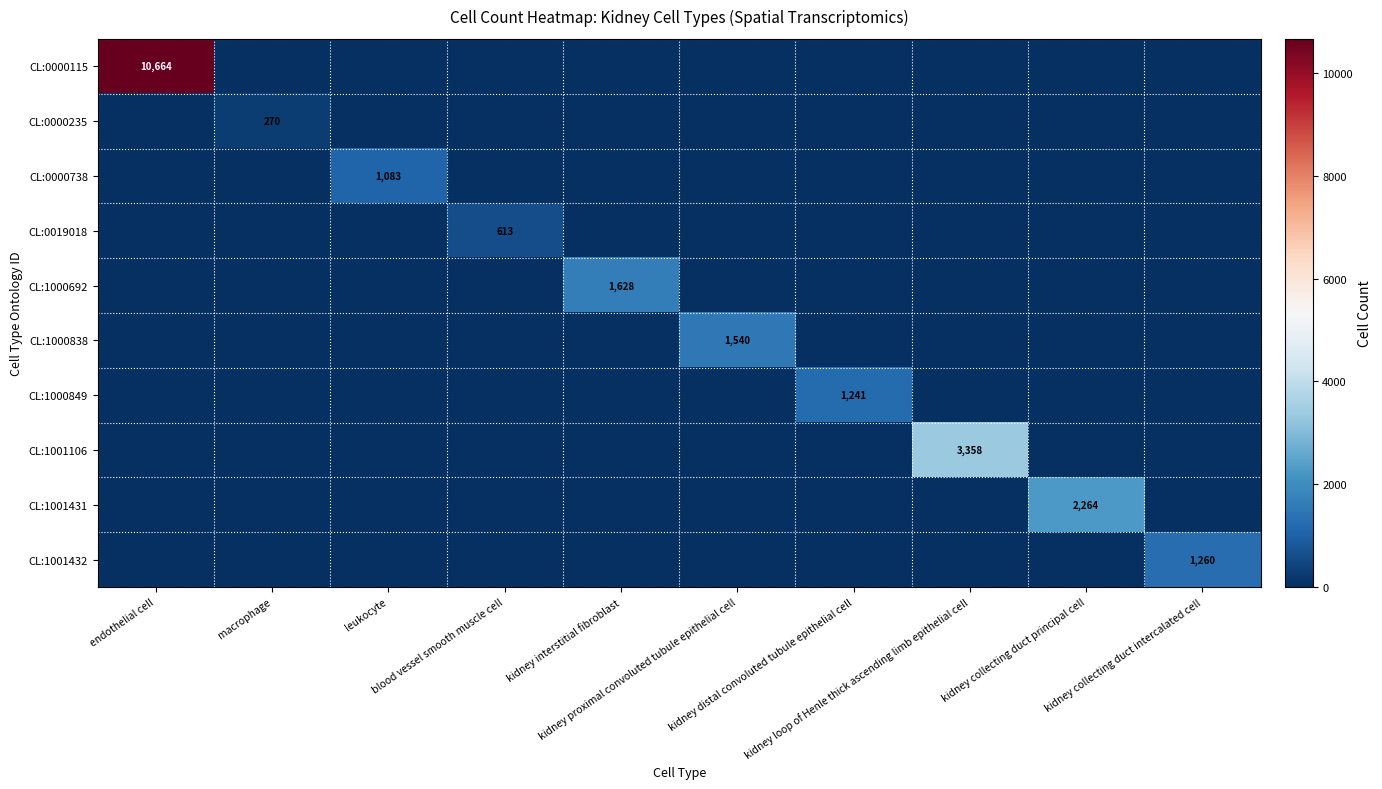

How many data points in CL:0000115 are above 0?

1